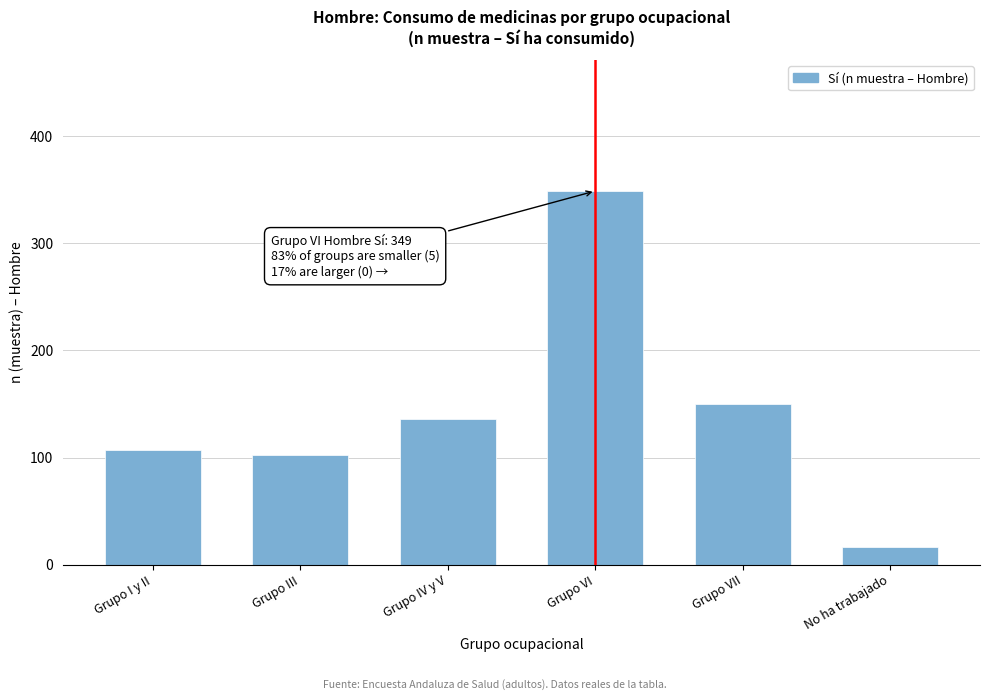

Reading left to right, extract all data points from this chart.

107	102	136	349	150	16